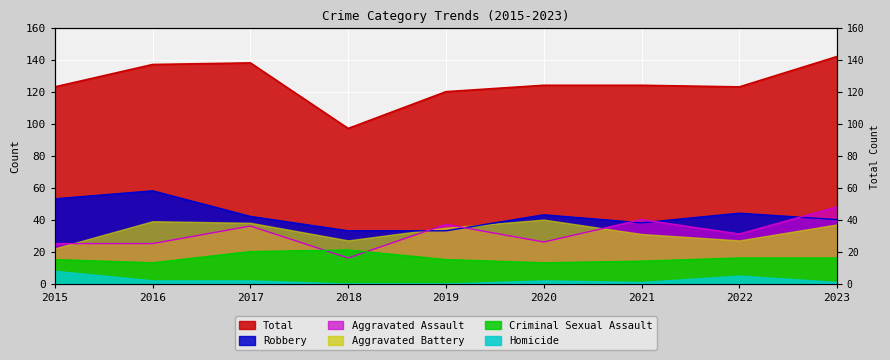

Rank the categories by Total value from highest to lowest.

2023, 2017, 2016, 2020, 2021, 2015, 2022, 2019, 2018